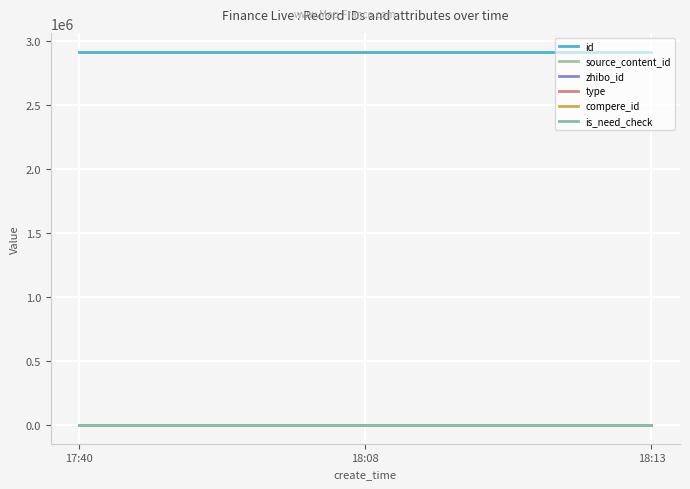

Reading right to left, transcribe all the data shown in this chart.

id: 2022-12-23 18:13:48=2916597	2022-12-23 18:08:09=2916588	2022-12-23 17:40:59=2916564
source_content_id: 2022-12-23 18:13:48=0	2022-12-23 18:08:09=0	2022-12-23 17:40:59=0
zhibo_id: 2022-12-23 18:13:48=152	2022-12-23 18:08:09=152	2022-12-23 17:40:59=152
type: 2022-12-23 18:13:48=0	2022-12-23 18:08:09=0	2022-12-23 17:40:59=0
compere_id: 2022-12-23 18:13:48=0	2022-12-23 18:08:09=0	2022-12-23 17:40:59=0
is_need_check: 2022-12-23 18:13:48=0	2022-12-23 18:08:09=0	2022-12-23 17:40:59=0